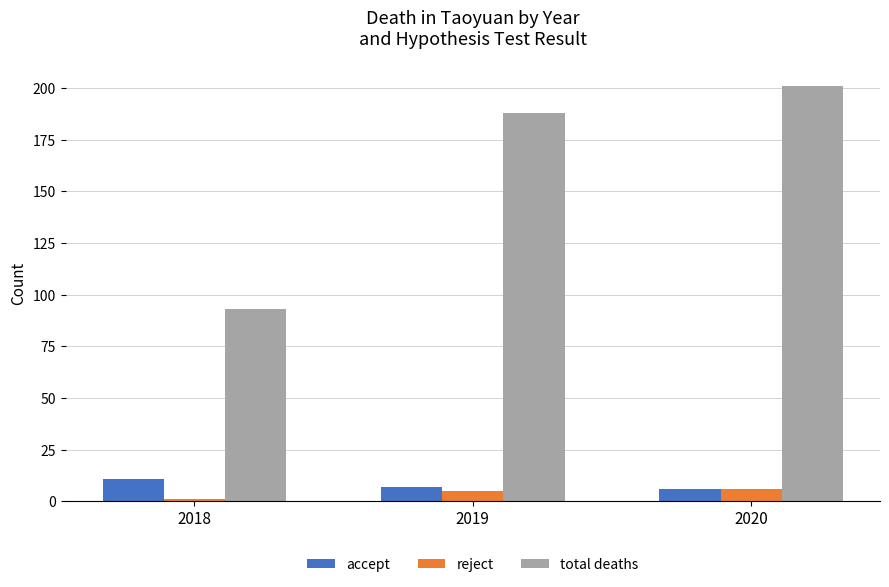

How many data points in reject are less than 5?

1